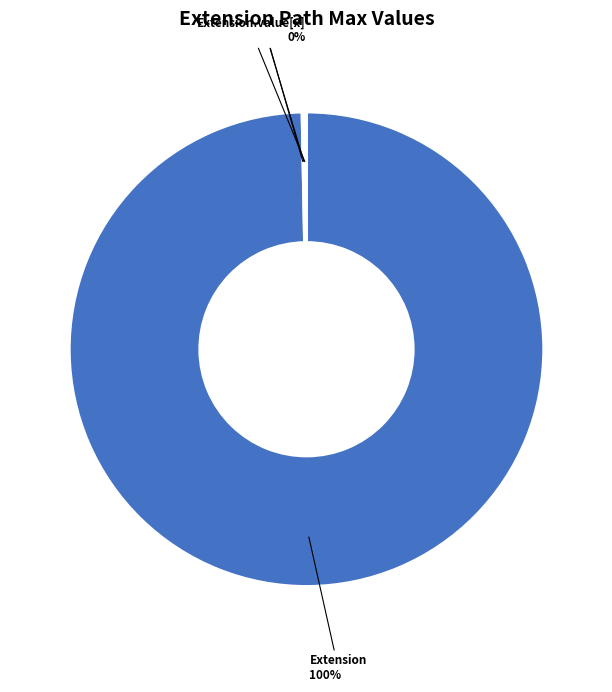

Is there a majority slice in this chart?

Yes